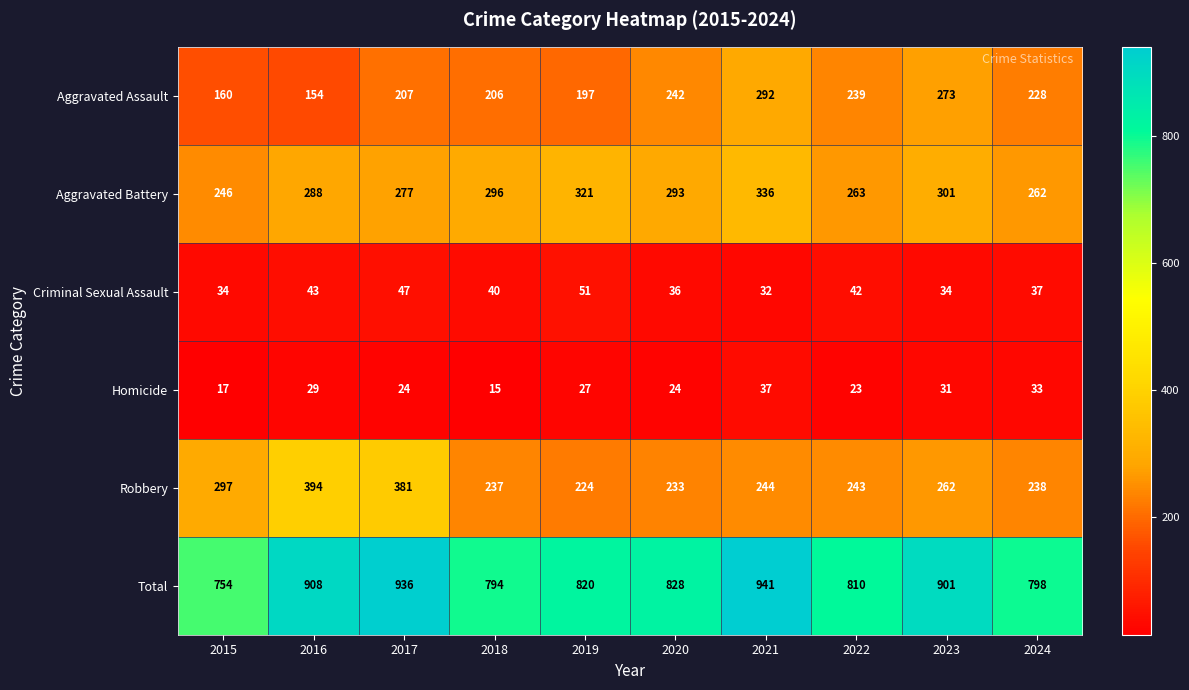

Which category has the lowest value across all series?

2018